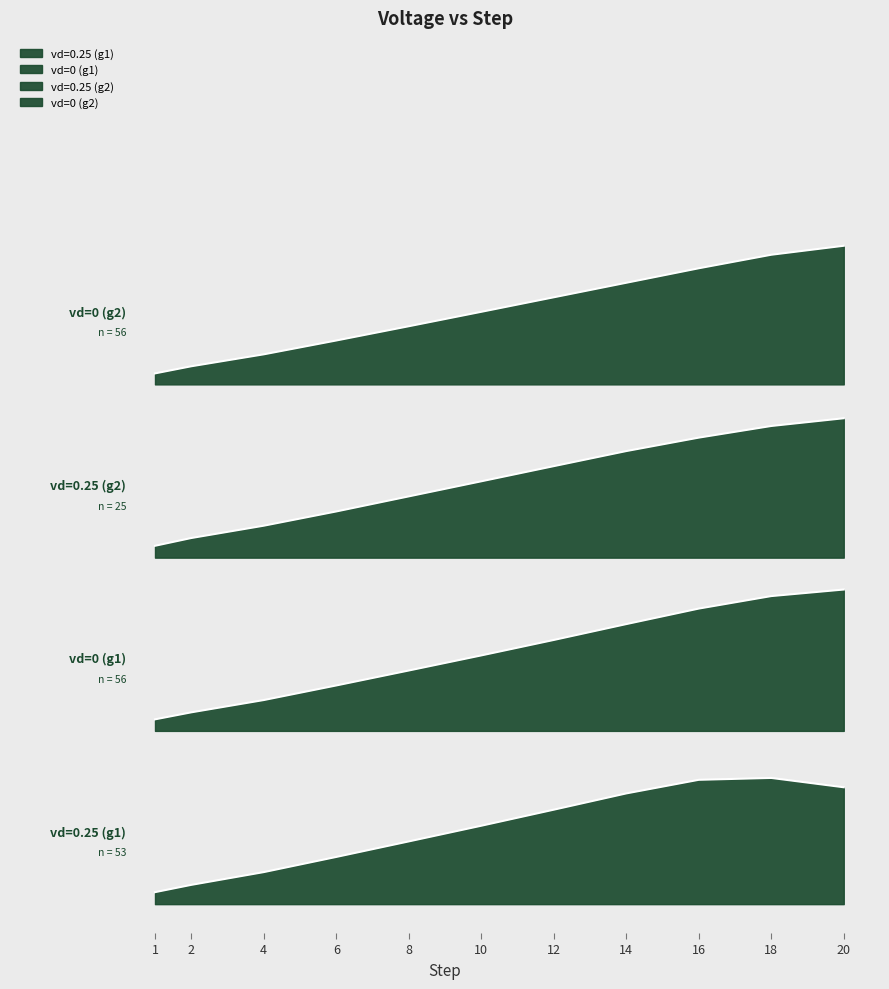

How many values in the vd=0 (g1) series are below 4?

4